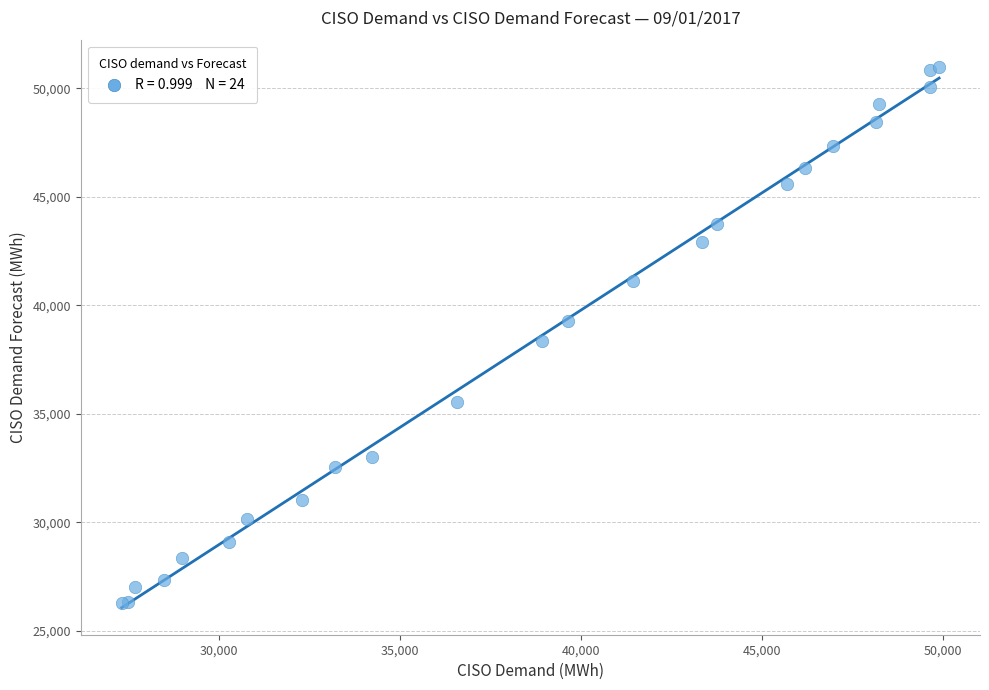

What Y value in the scatter plot is closest to 38636?

38357